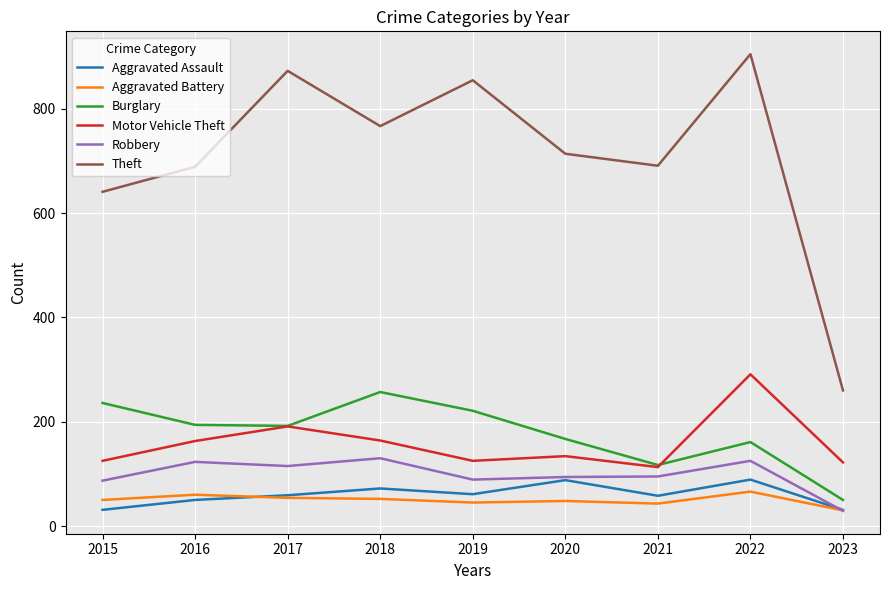

What is the minimum value for Aggravated Assault?

31